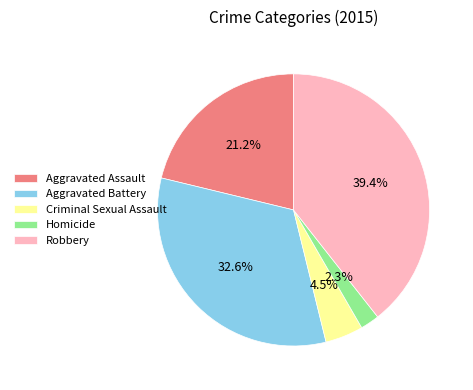

To the nearest percent, what is the difference between the largest and smallest slice percentages?

37%